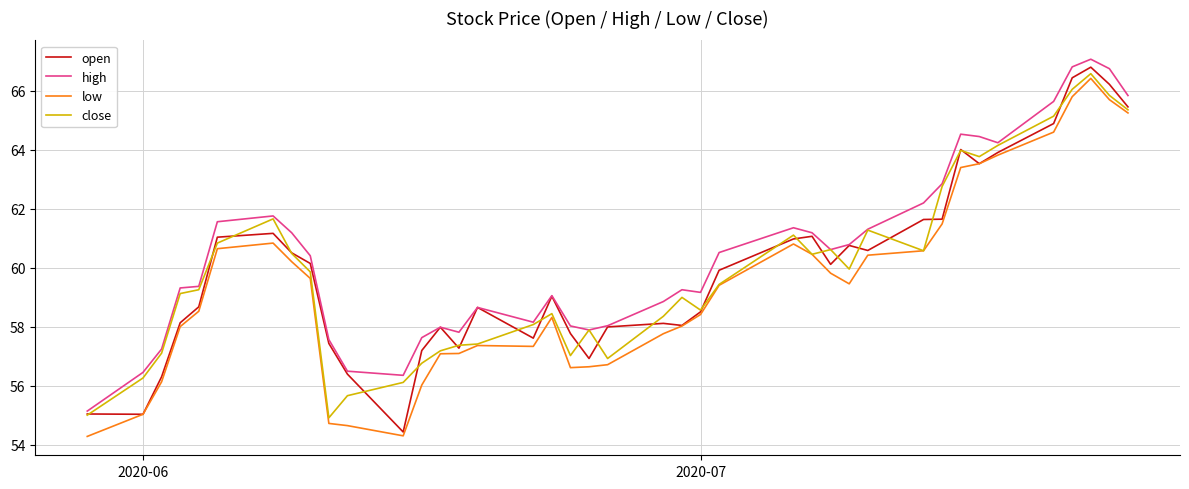

What is the minimum value for low?

54.3